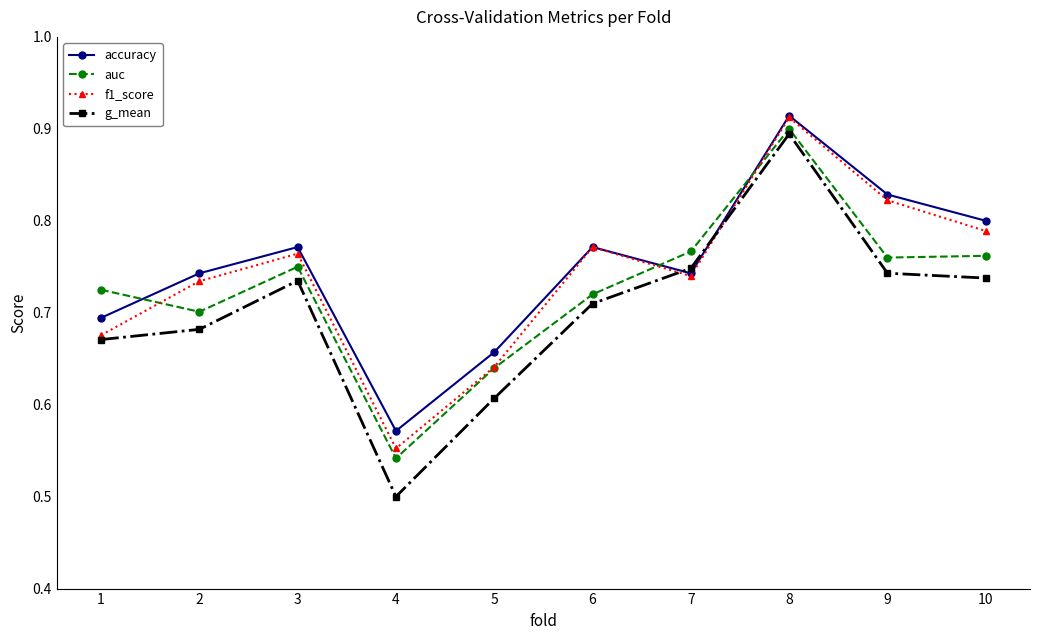

List the series in order of their overall mean, highest first.

accuracy, f1_score, auc, g_mean